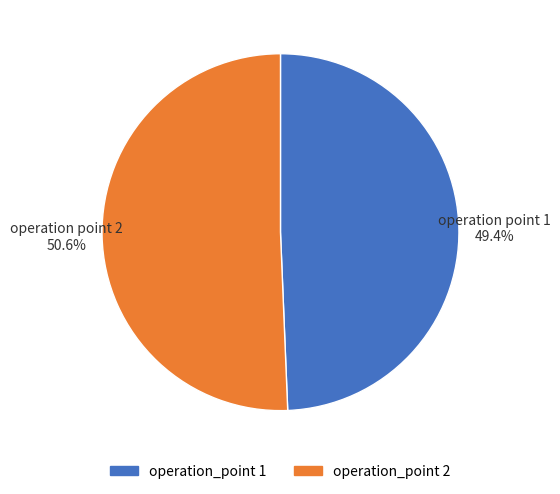

Count the number of slices in the pie.

2